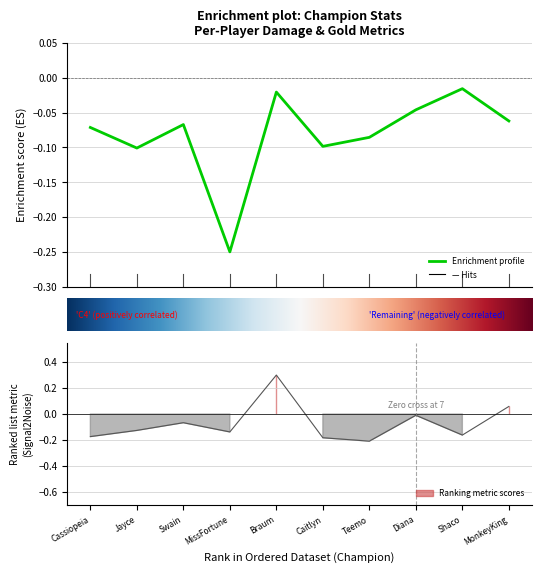

The damageDealtToBuildings series shows -0.0 at 4. True or false?

True